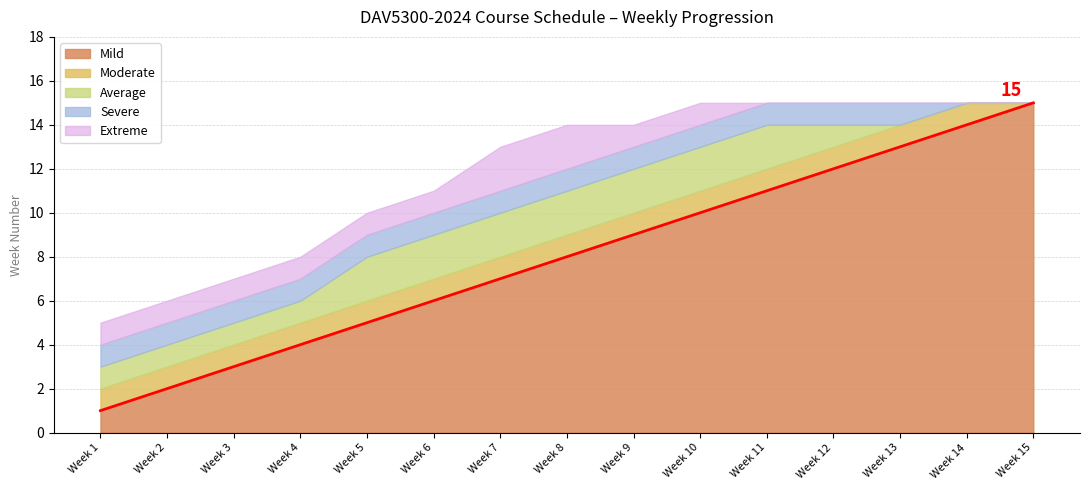

Does the chart display data point markers on the line(s)?

No